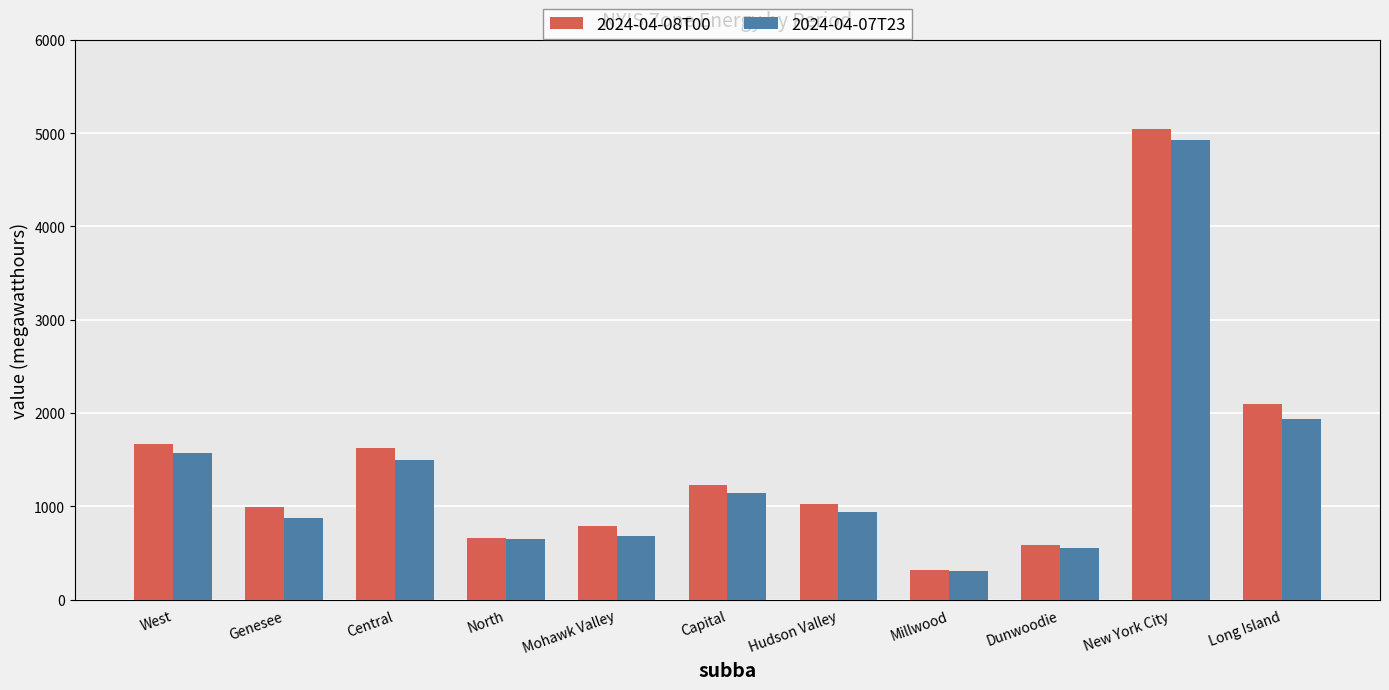

Does the chart contain any negative values?

No